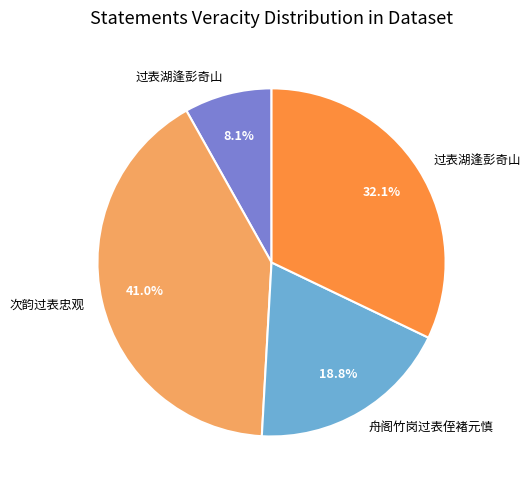

Is there any slice that represents more than half of the pie?

No